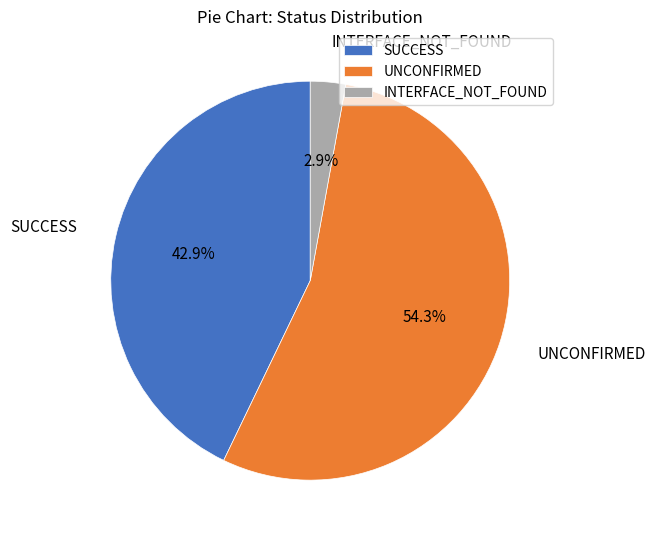

Do SUCCESS and INTERFACE_NOT_FOUND together represent more than half of the pie?

No